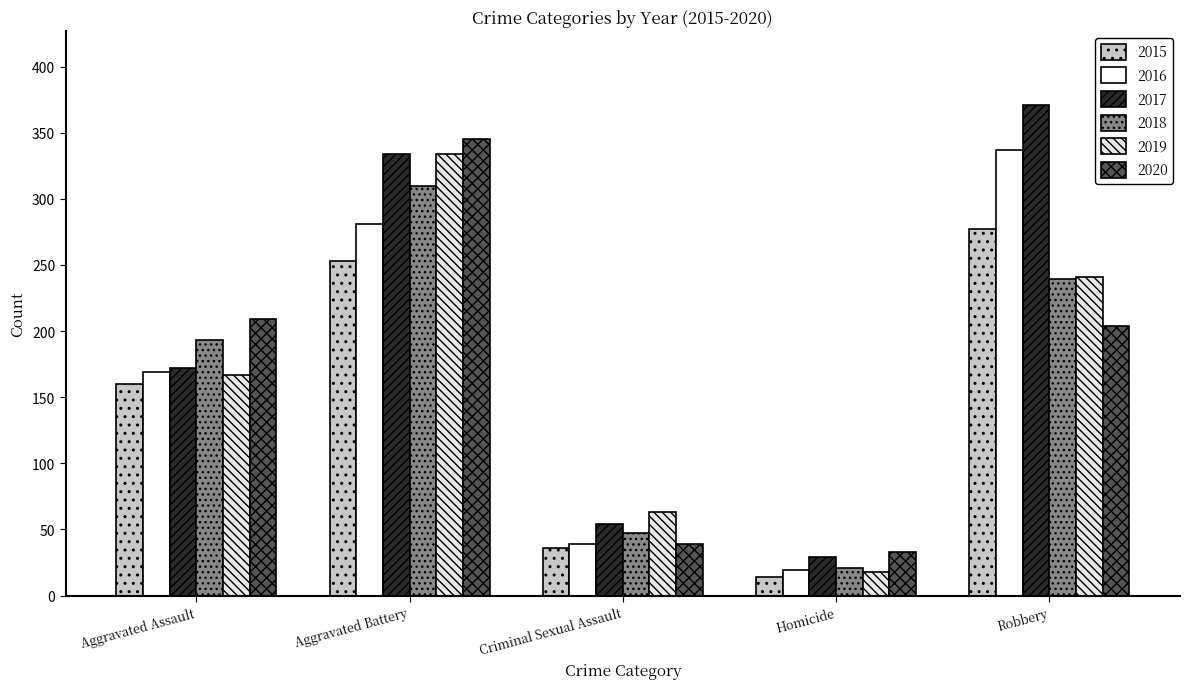

What position from the right is Robbery?

1